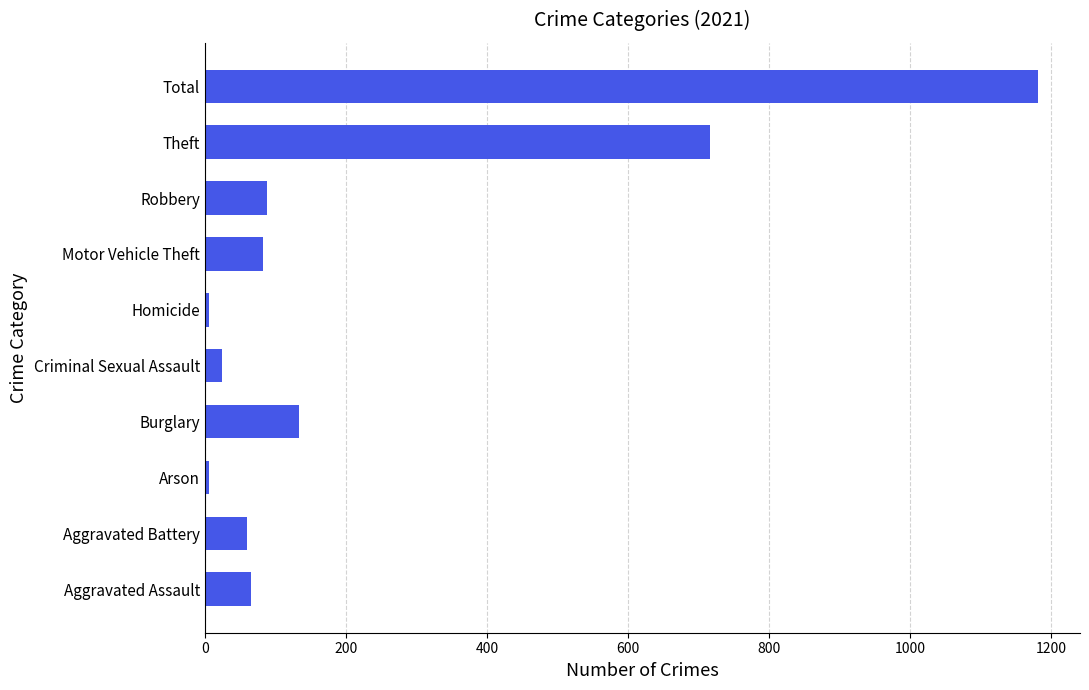

What is the smallest value displayed?

6